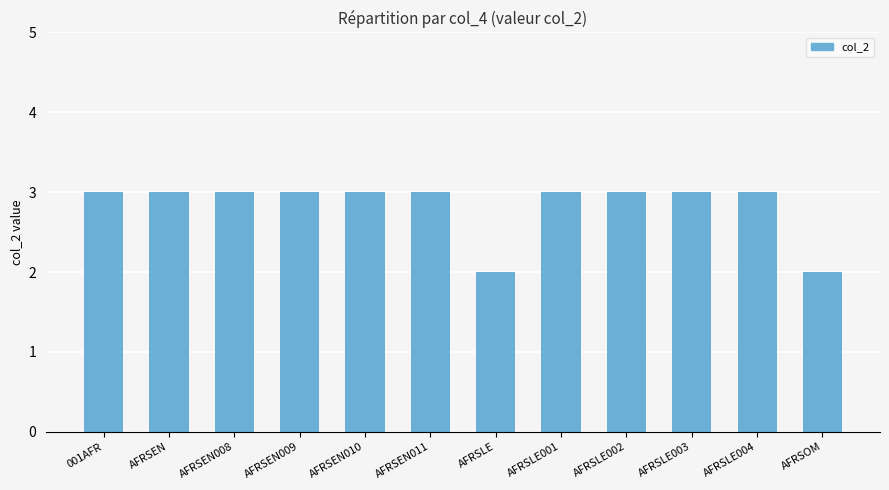

What is the ratio of the value at AFRSEN011 to the value at AFRSEN008?

1.0